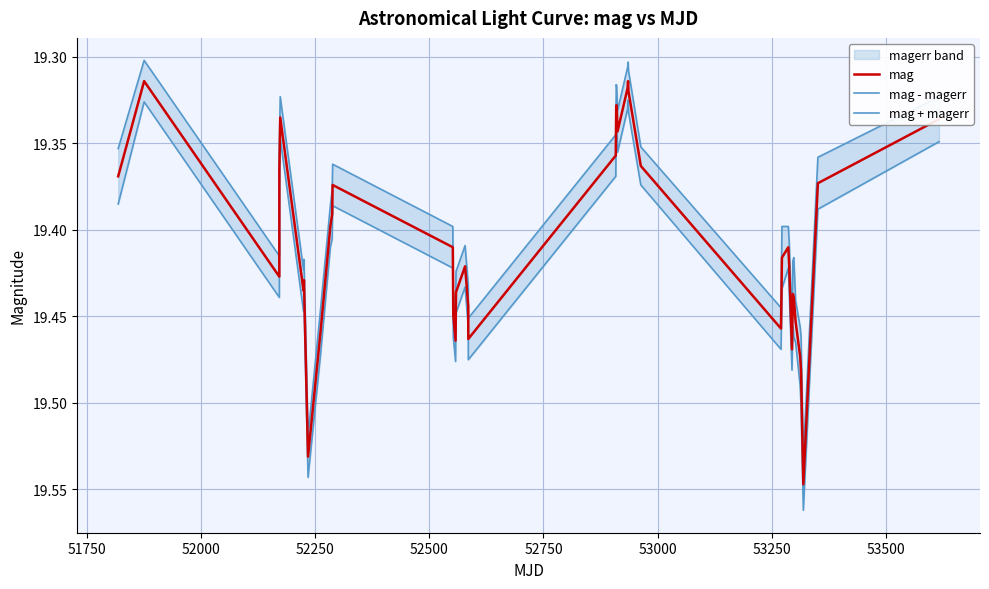

List the series in order of their overall mean, lowest first.

mag - magerr, mag, mag + magerr